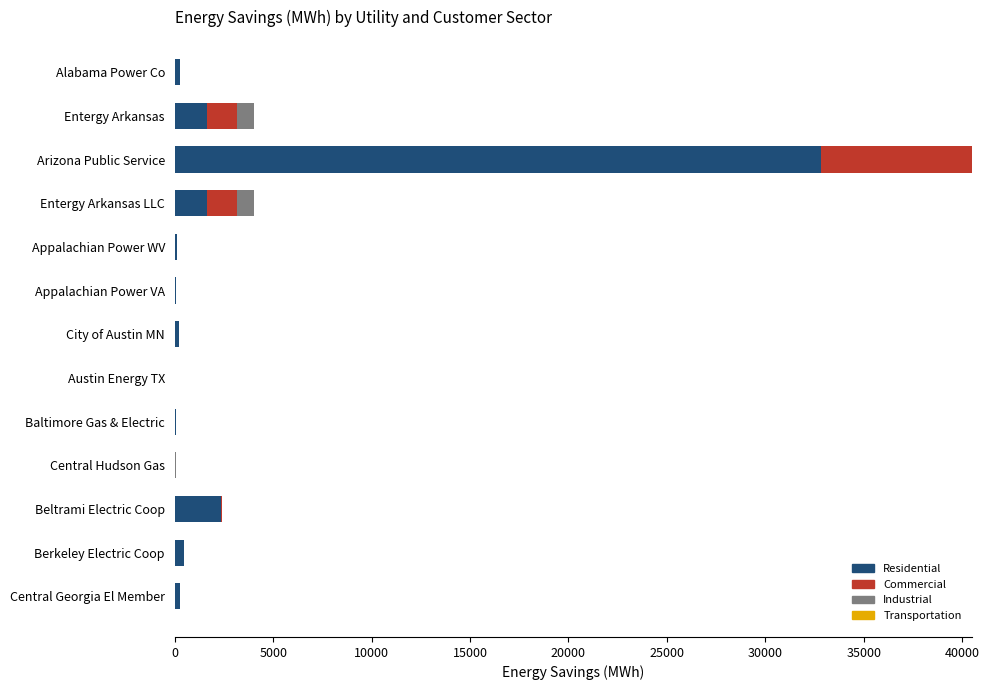

Where is Residential nearest to the value 16409?

Beltrami Electric Coop